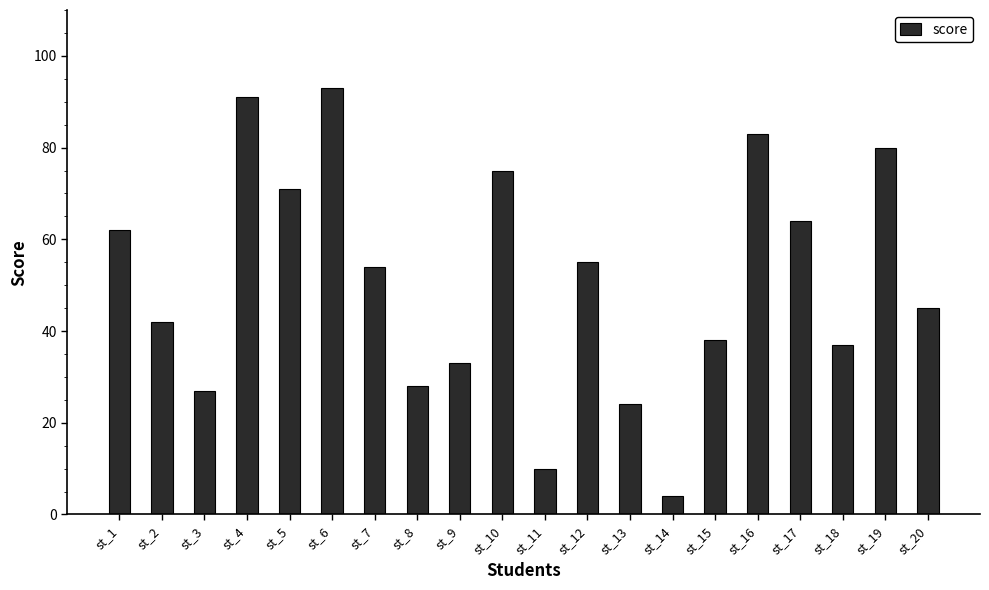

What is the change in value from st_13 to st_15?

+14